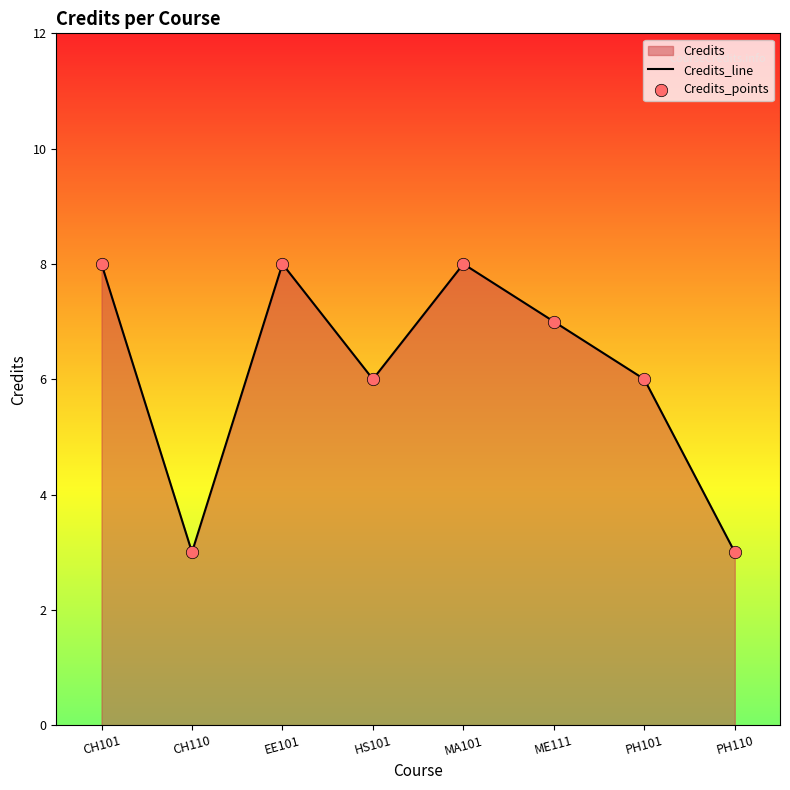

Which series has the largest Y range (max minus min)?

Credits_line